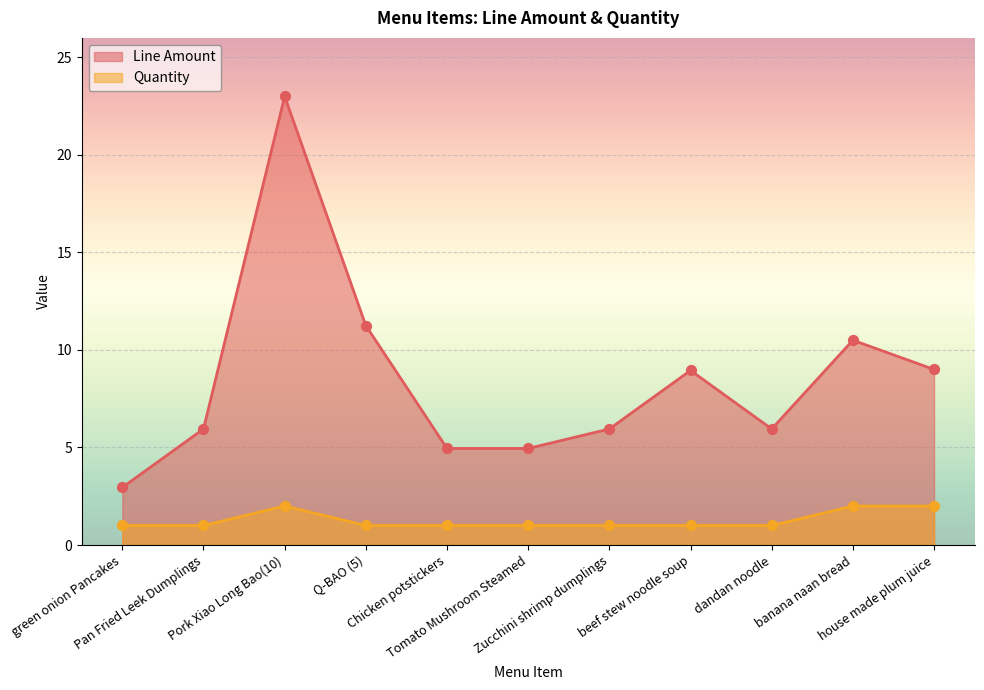

At how many categories does at least one series exceed 12?

1